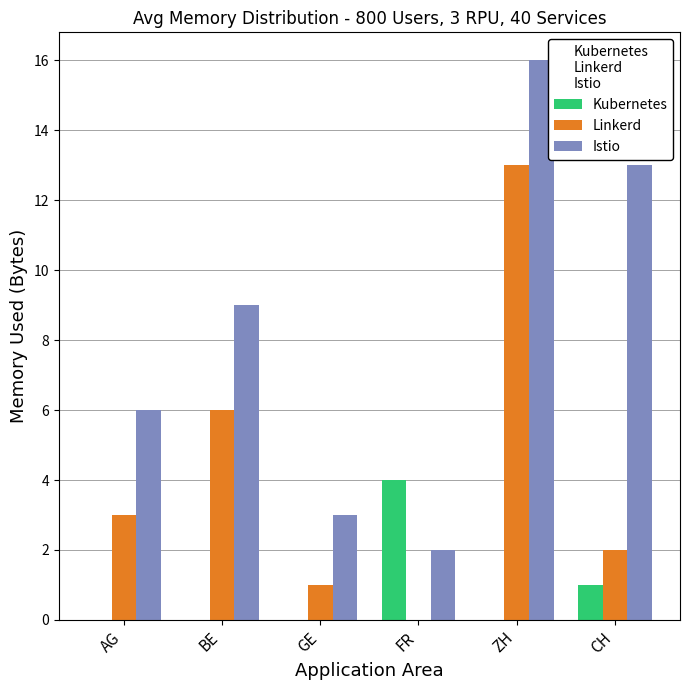

What is the difference between the Istio values at FR and AG?

4